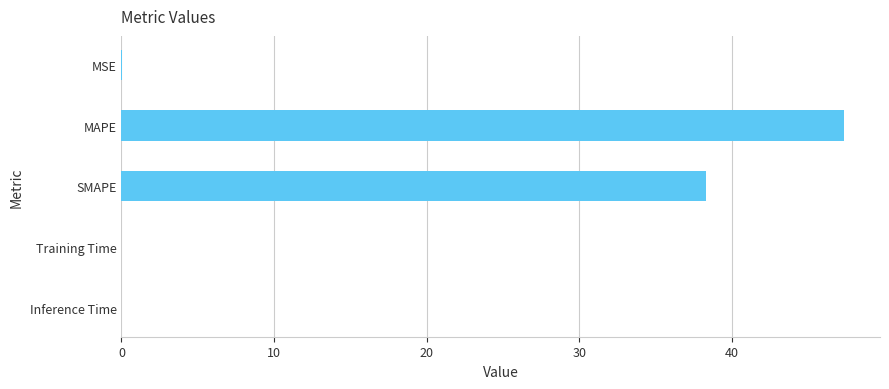

Read the value at MAPE.

47.3